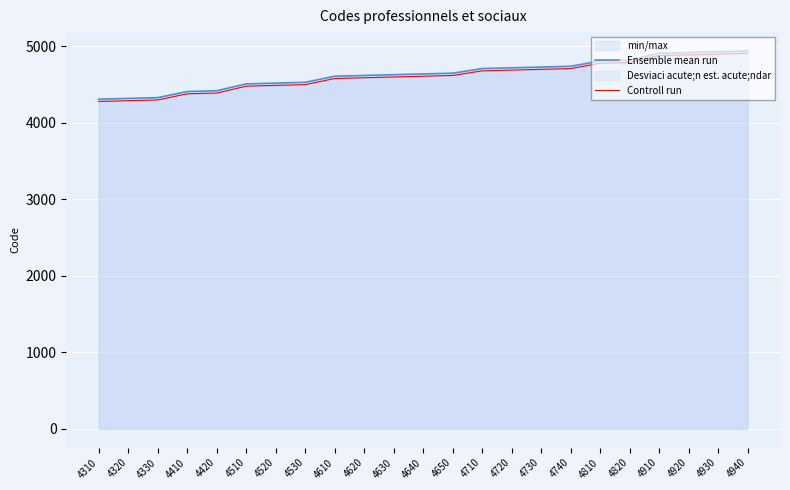

Which series changed the most between 4720 and 4810?

Ensemble mean run